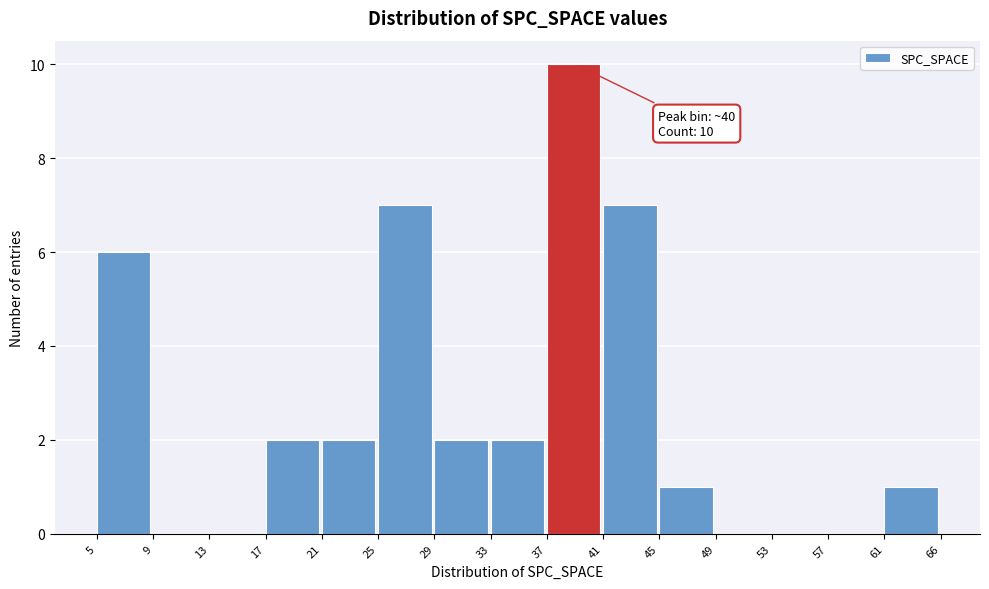

Reading left to right, transcribe all the data shown in this chart.

5=6	9=0	13=0	17=2	21=2	25=7	29=2	33=2	37=10	41=7	45=1	49=0	53=0	57=0	61=1